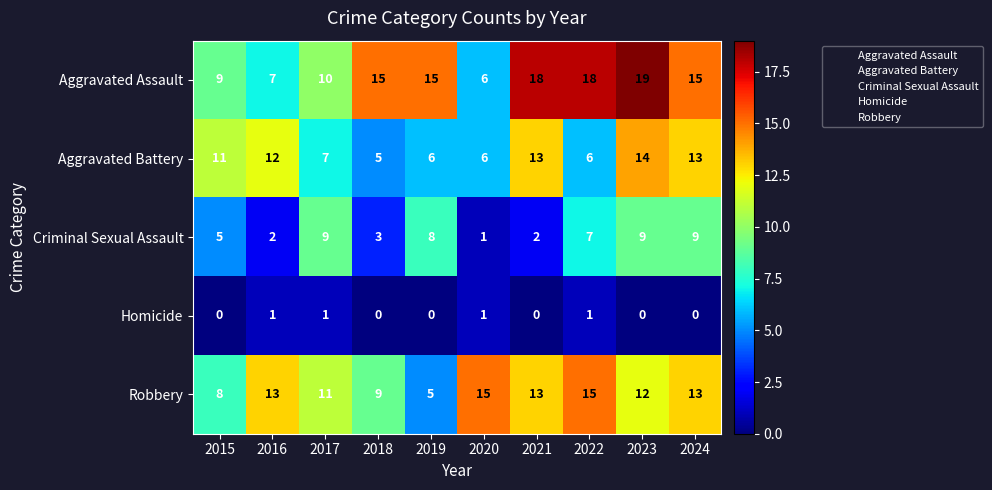

What is the average value of the Robbery series?

11